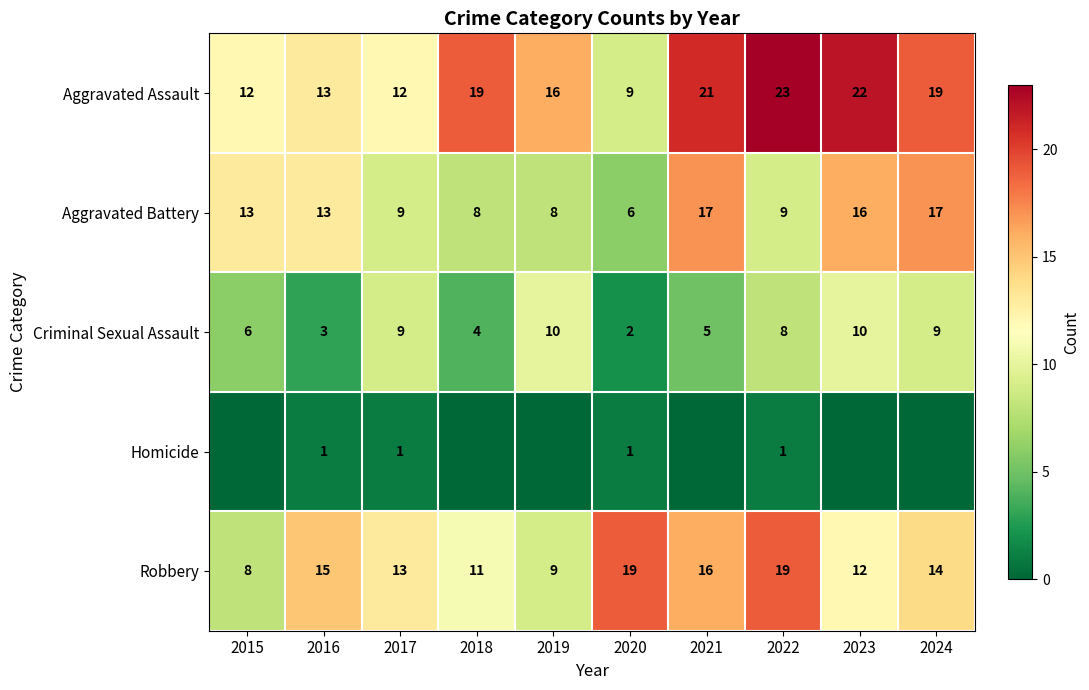

True or false: Aggravated Assault has a value of 12 at 2015.

True